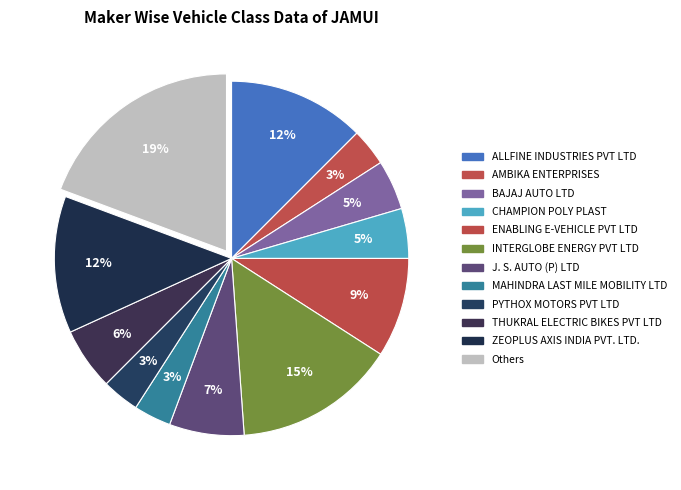

True or false: J. S. AUTO (P) LTD accounts for 12% of the total.

False